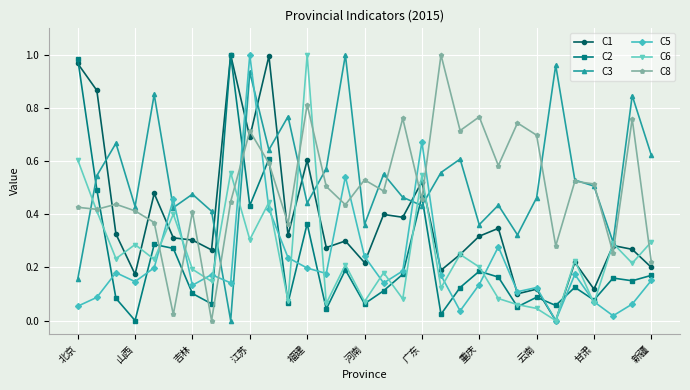

How many times do C3 and C2 cross each other?

5